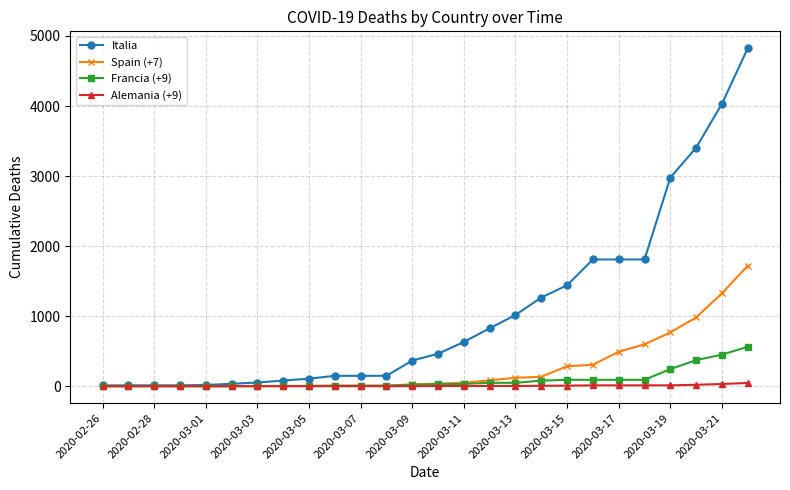

Which series has the largest total across all categories?

Italia